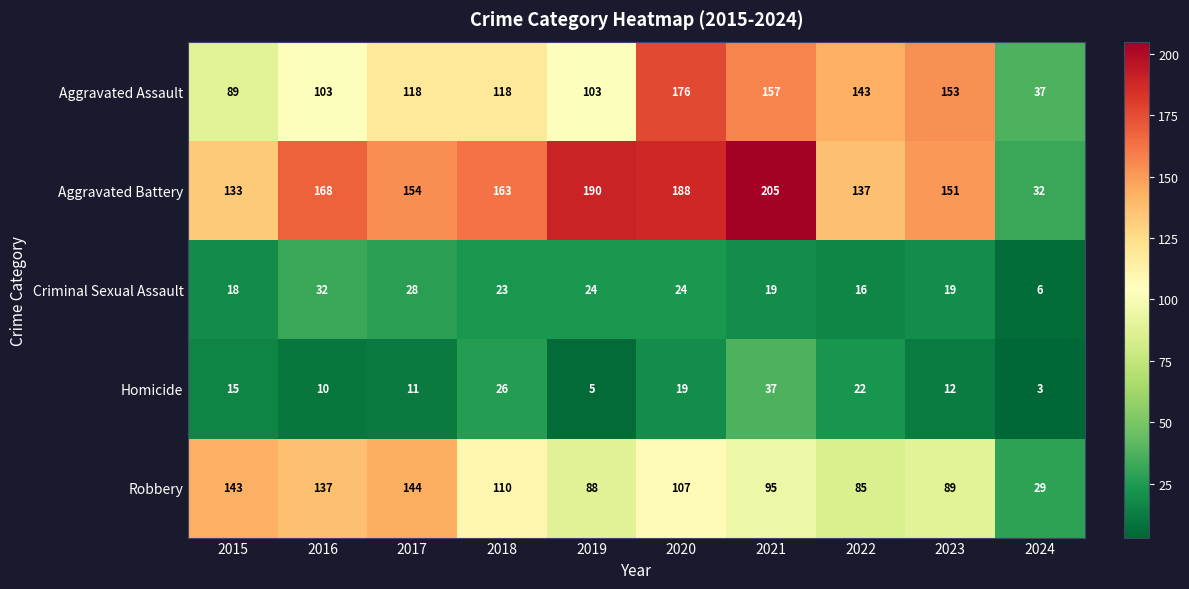

Rank the series at 2024 from highest to lowest value.

Aggravated Assault, Aggravated Battery, Robbery, Criminal Sexual Assault, Homicide